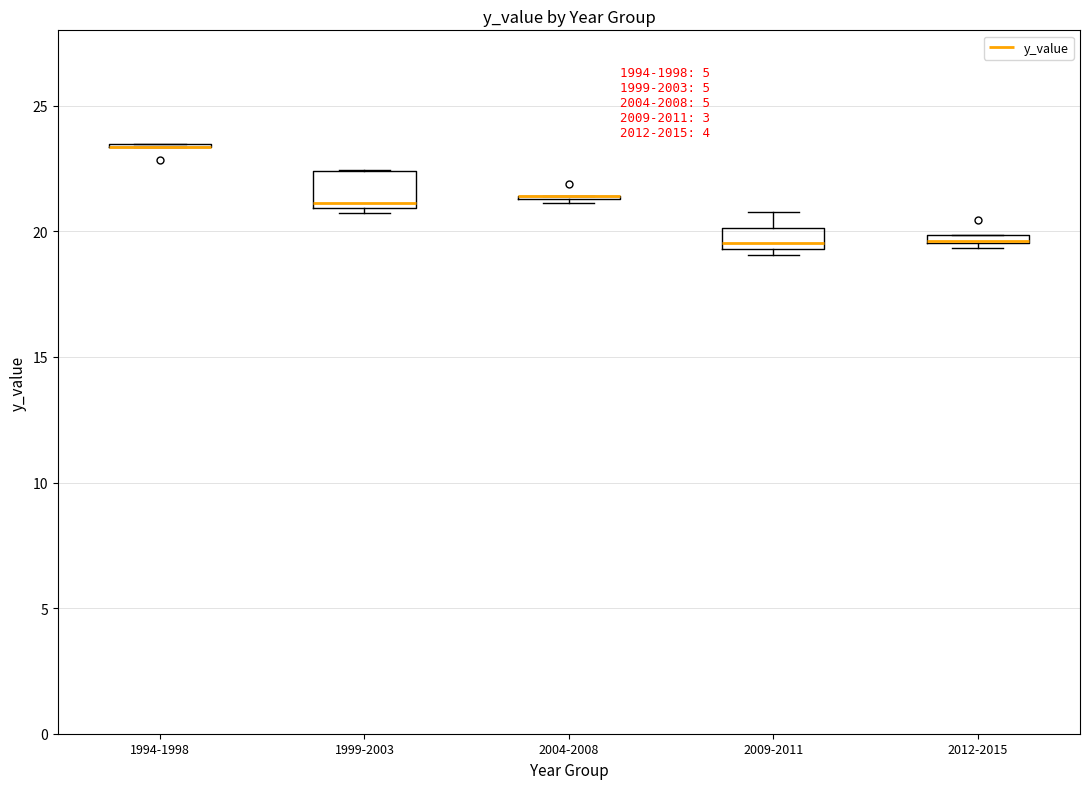

Comparing the boxes themselves (not the whiskers), which one is the tallest?

1999-2003